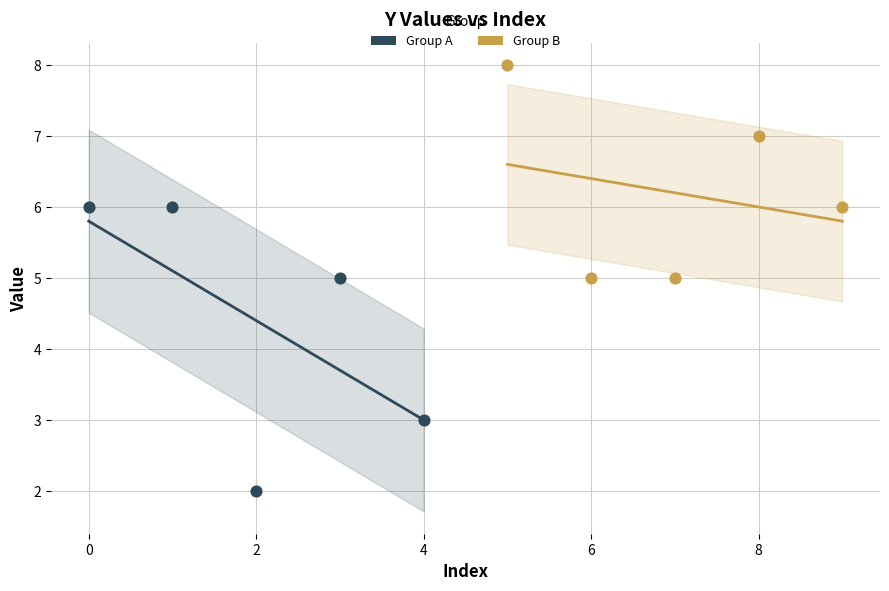

Which series reaches the minimum Y coordinate?

Group A